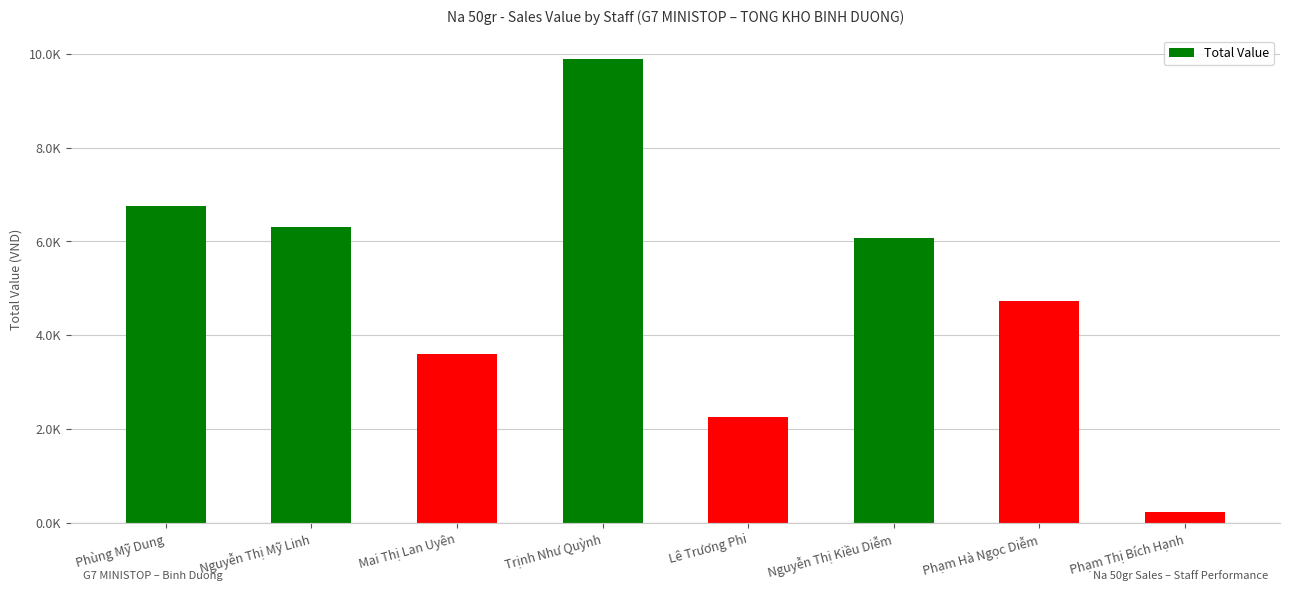

Does the chart contain any negative values?

No